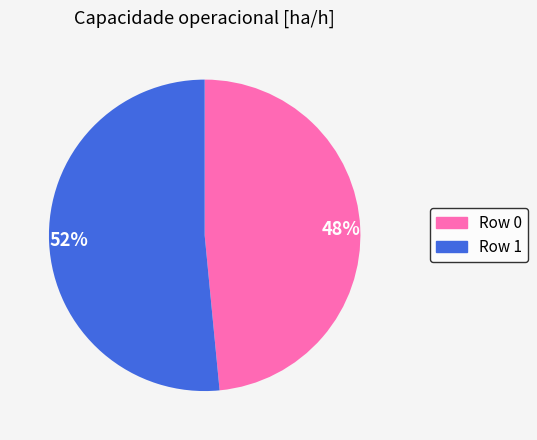

Rank the categories by value from highest to lowest.

52%, 48%